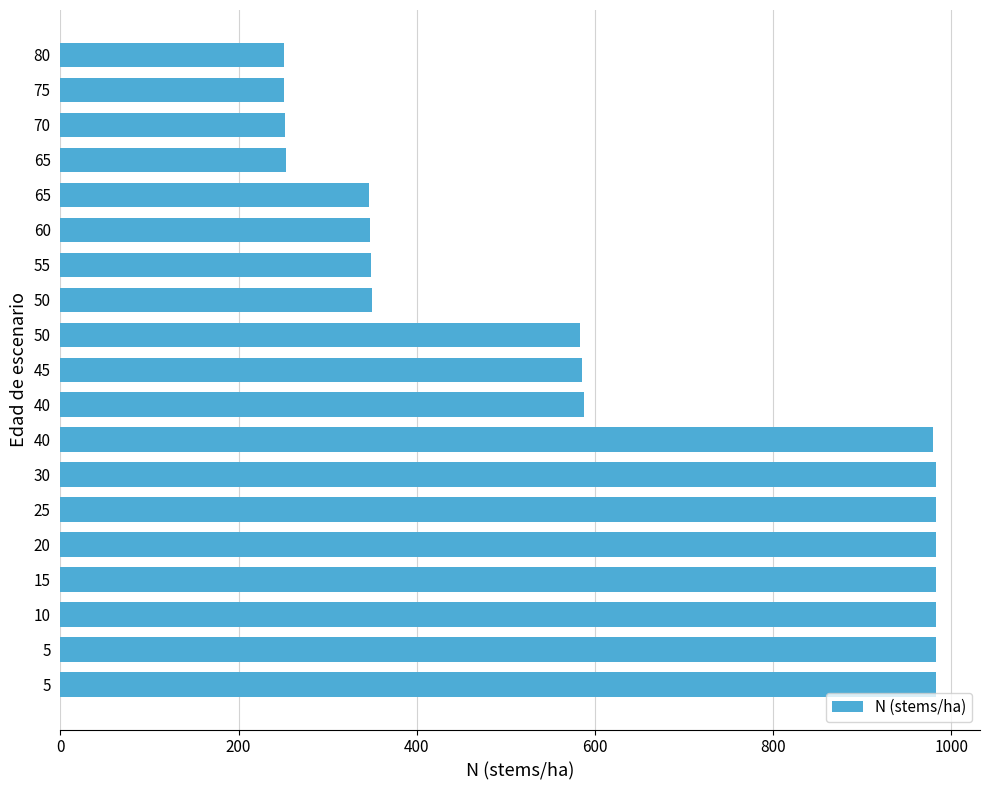

Are the bars horizontal?

Yes